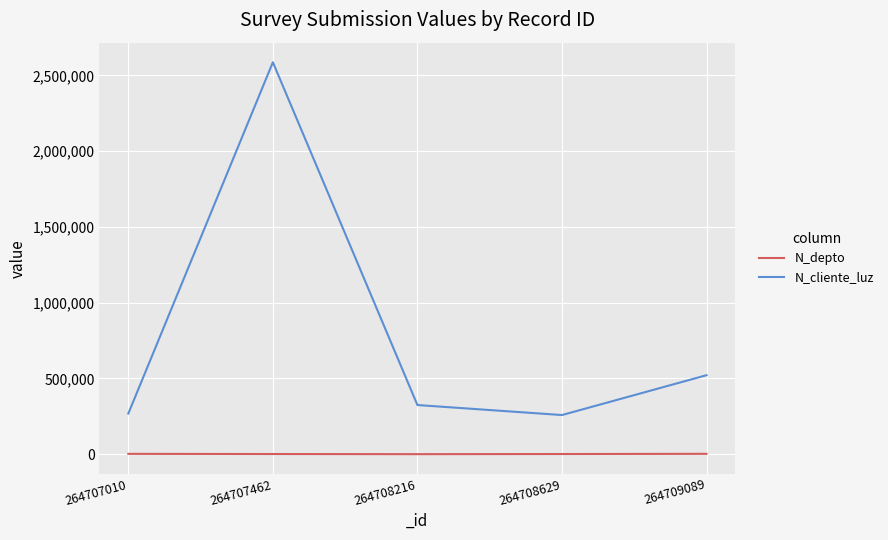

In N_cliente_luz, how many points are higher than both neighbors (excluding endpoints)?

1